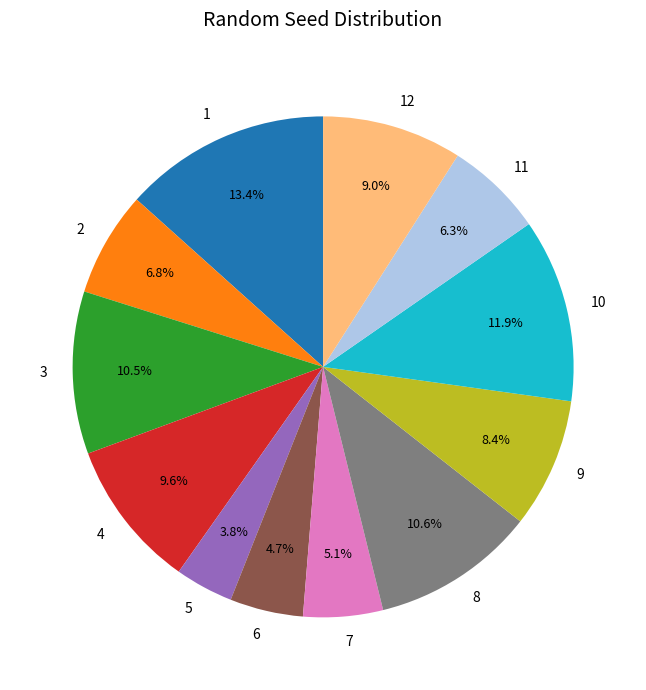

Approximately how many times larger is the value at 5 compared to 10?

0.3